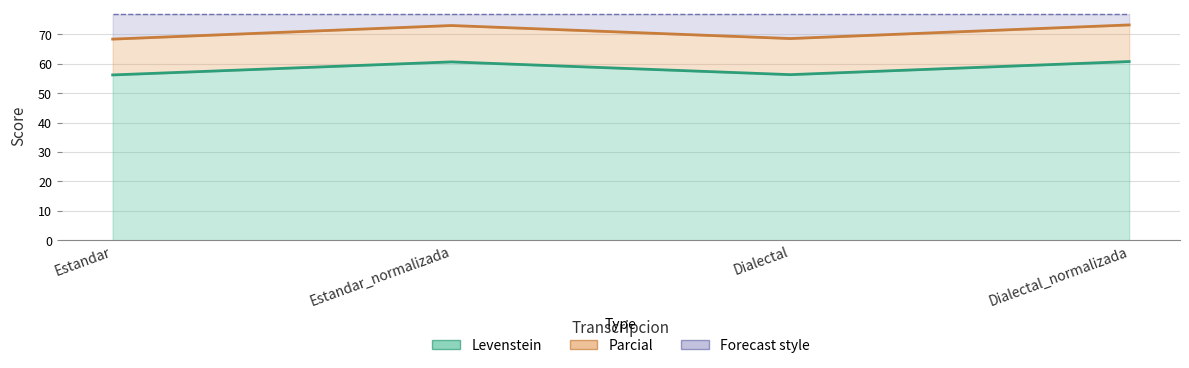

True or false: Parcial and Levenstein cross at least once.

False